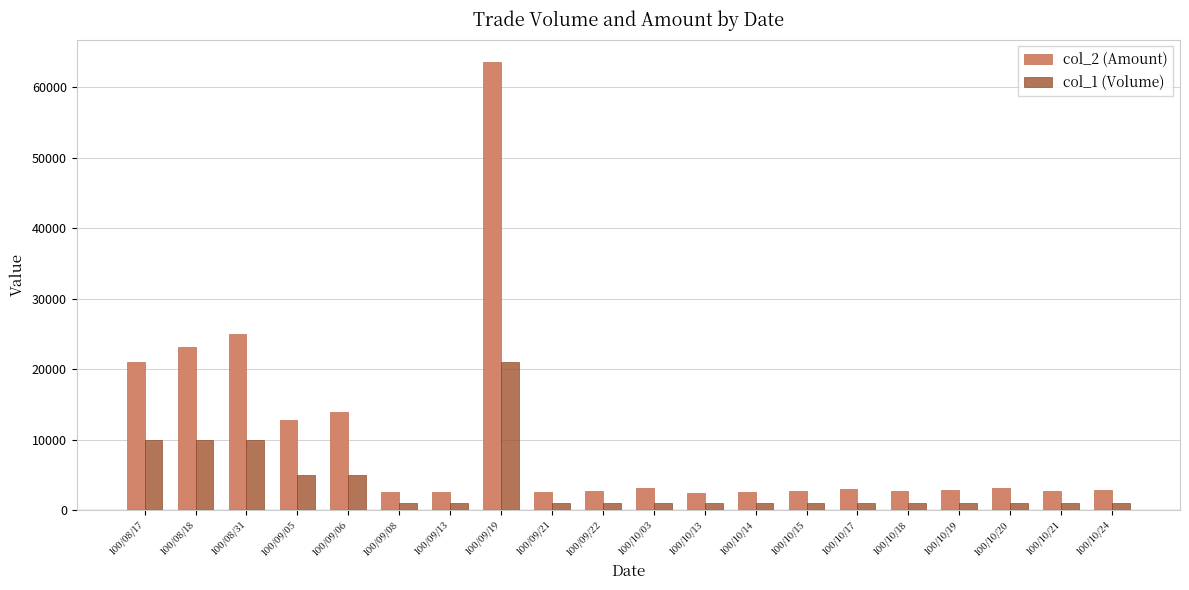

What is the maximum value for col_1 (Volume)?

21000